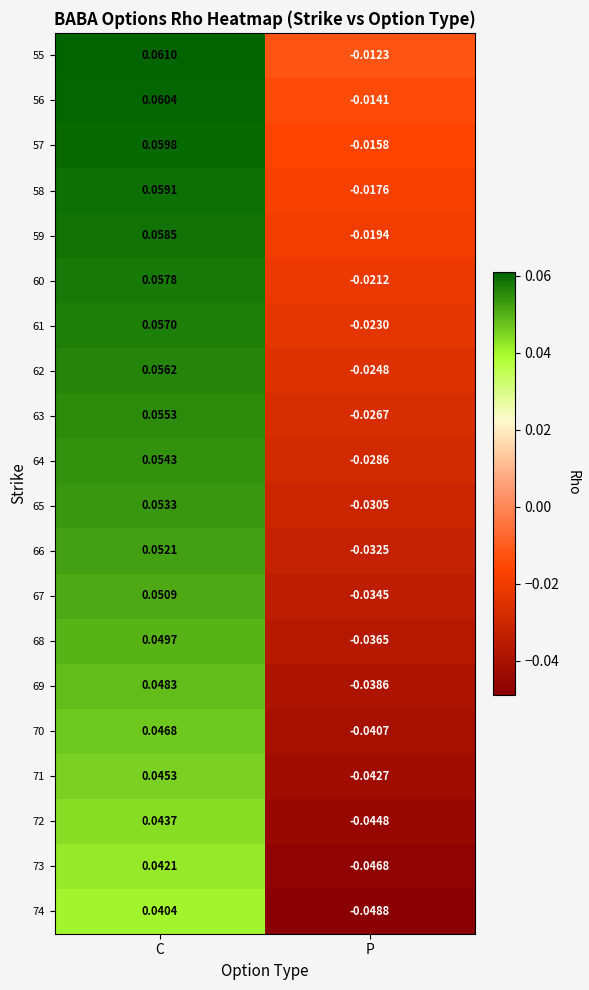

List the labels in order of 72 value, largest first.

C, P